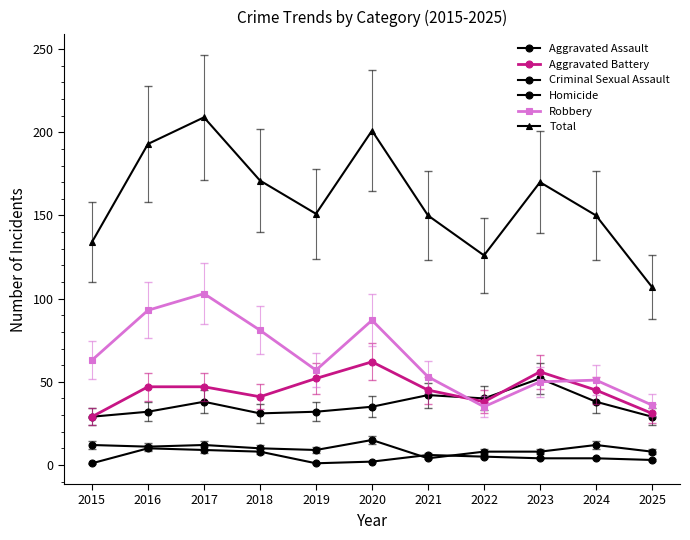

How many lines are shown in the chart?

6